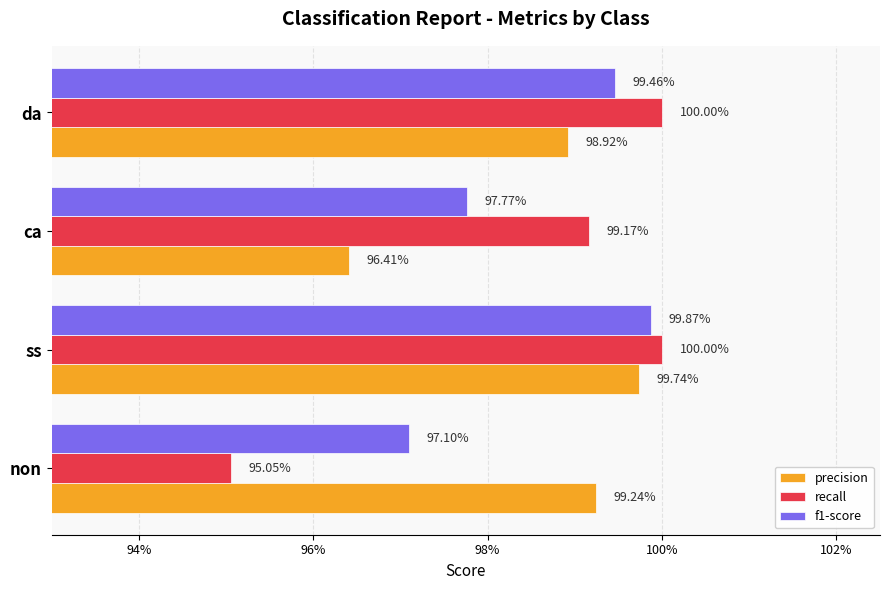

What are all the series names shown in the legend?

precision, recall, f1-score